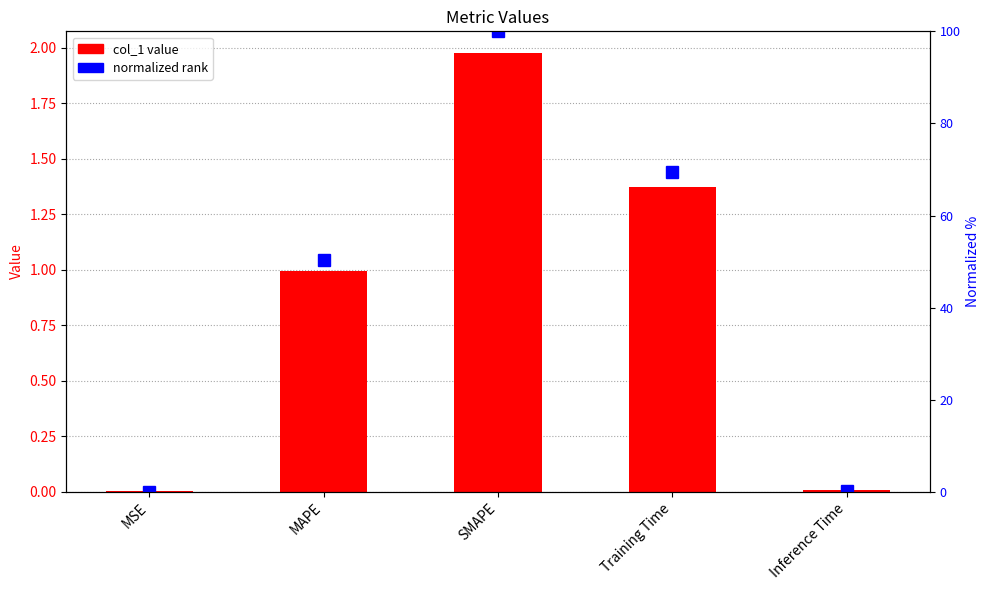

Rank the series by their average value, from highest to lowest.

normalized rank, col_1